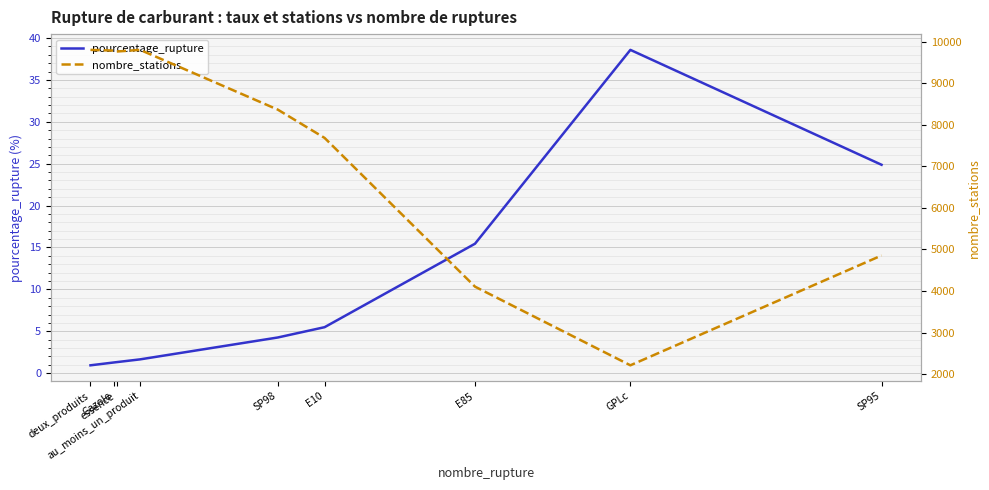

Reading left to right, list all the values displayed in this chart.

pourcentage_rupture: deux_produits=0.9	Gazole=1.3	essence=1.3	au_moins_un_produit=1.6	SP98=4.3	E10=5.5	E85=15.4	GPLc=38.6	SP95=24.9
nombre_stations: deux_produits=9799.0	Gazole=9782.0	essence=9760.0	au_moins_un_produit=9799.0	SP98=8362.0	E10=7681.0	E85=4103.0	GPLc=2211.0	SP95=4853.0